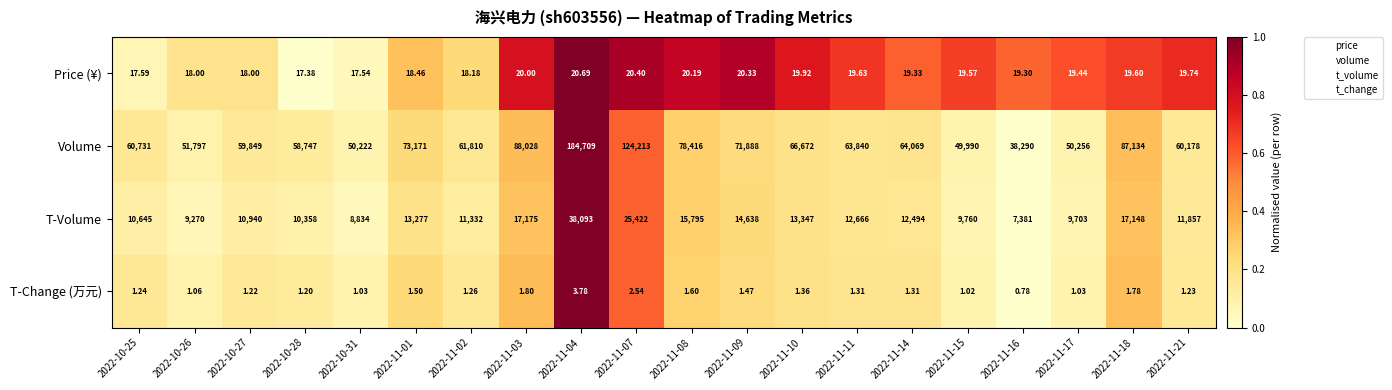

At 2022-11-03, list the series in order from largest to smallest.

Volume, T-Volume, Price (¥), T-Change (万元)